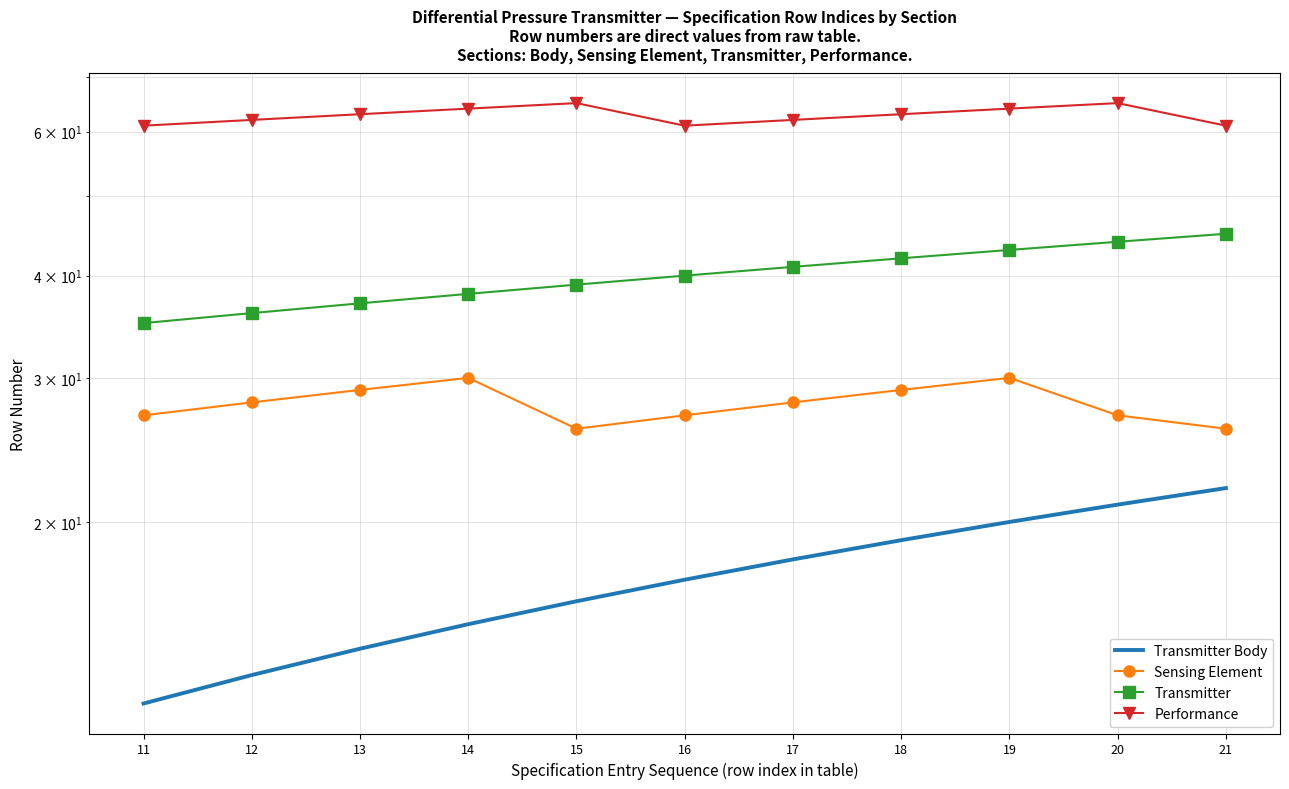

Where does the Transmitter Body series first go above 17?

17